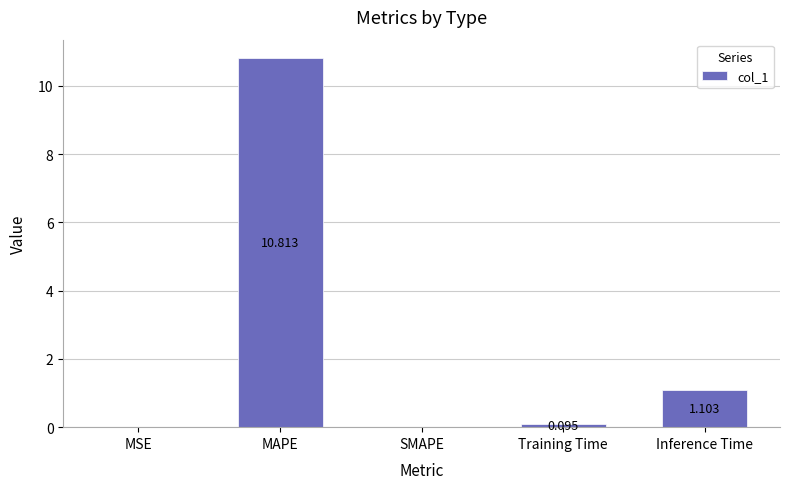

How many series are shown in this chart?

1